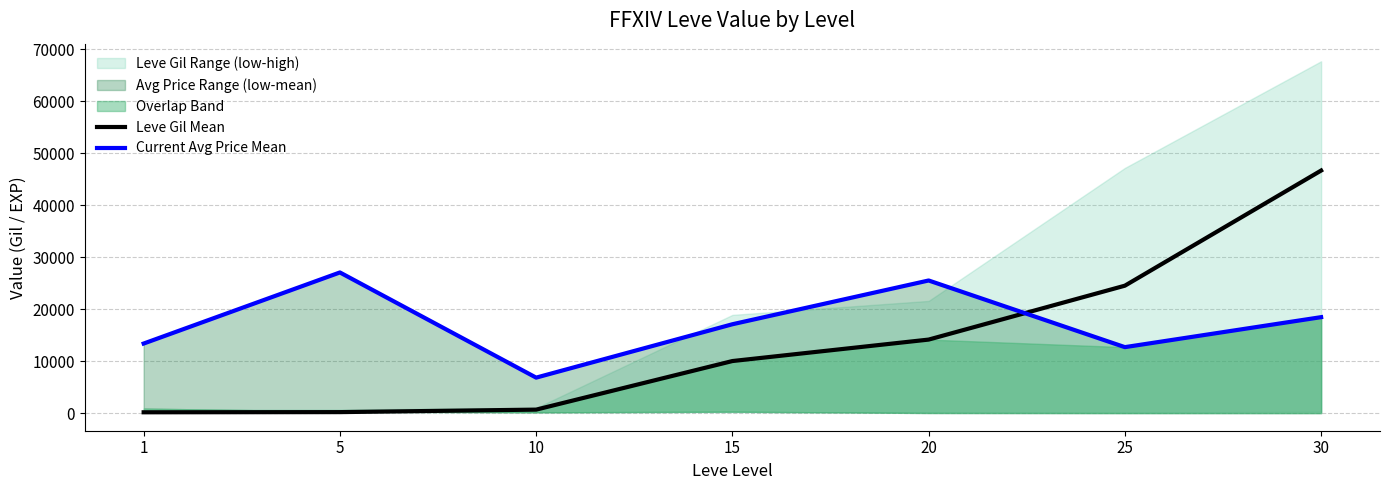

The value of Leve Gil Mean at 25 is 24532. True or false?

True